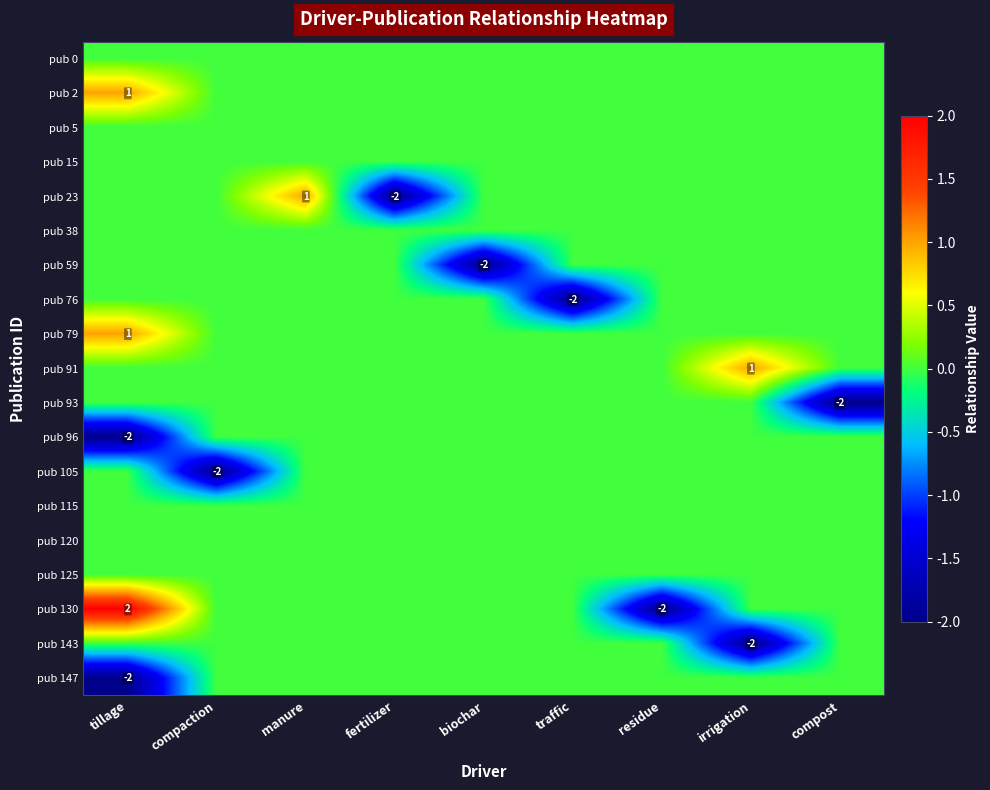

The value of pub 23 at manure is 1. True or false?

True